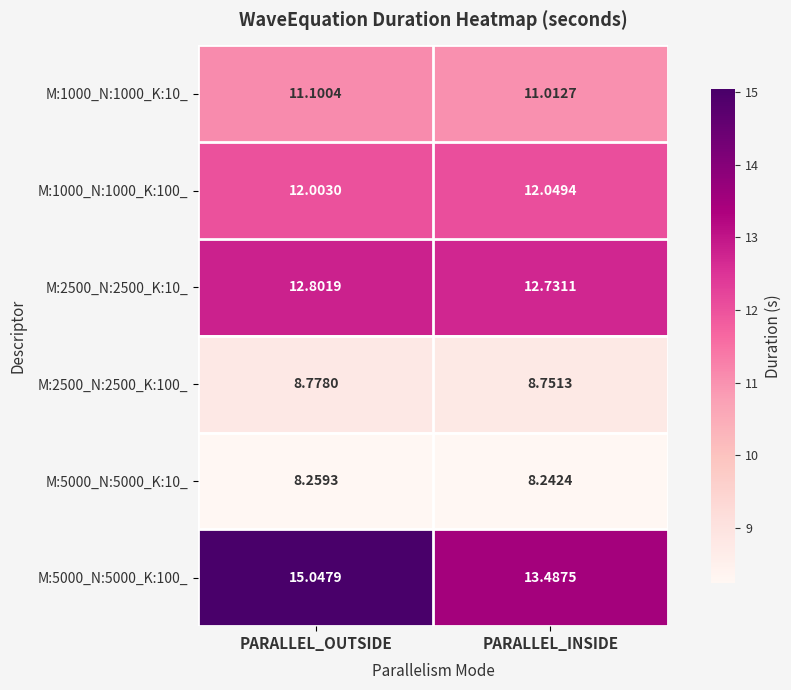

Which category has the highest value across all series?

PARALLEL_OUTSIDE